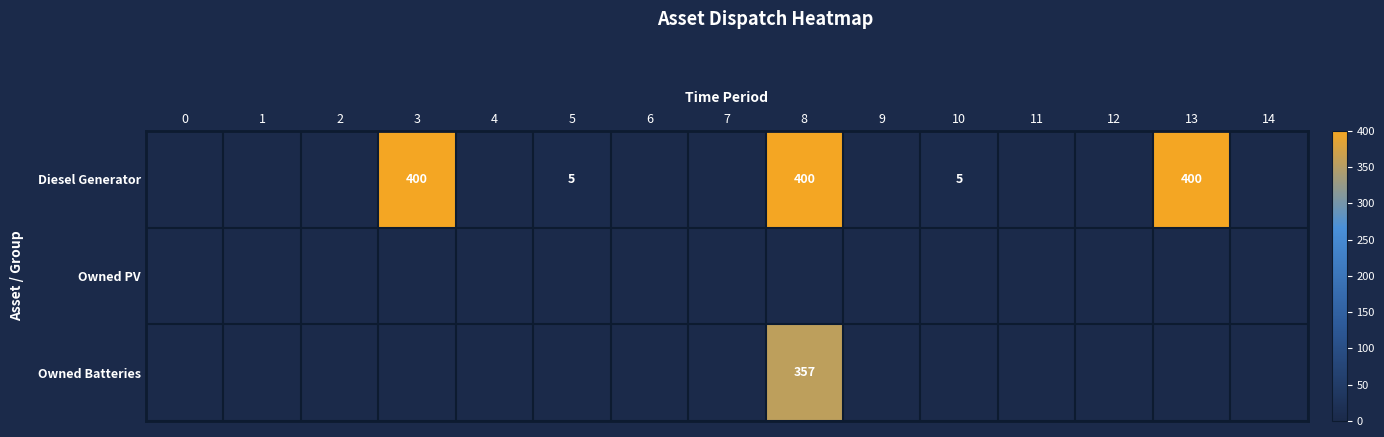

Reading left to right, transcribe all the data shown in this chart.

row_0: 0	0	0	400	0	5	0	0	400	0	5	0	0	400	0
row_1: 0	0	0	0	0	0	0	0	0	0	0	0	0	0	0
row_2: 0	0	0	0	0	0	0	0	357	0	0	0	0	0	0